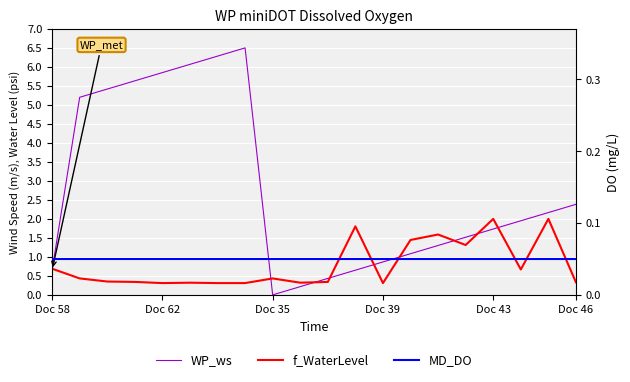

At which category does the chart reach its peak across all series?

7